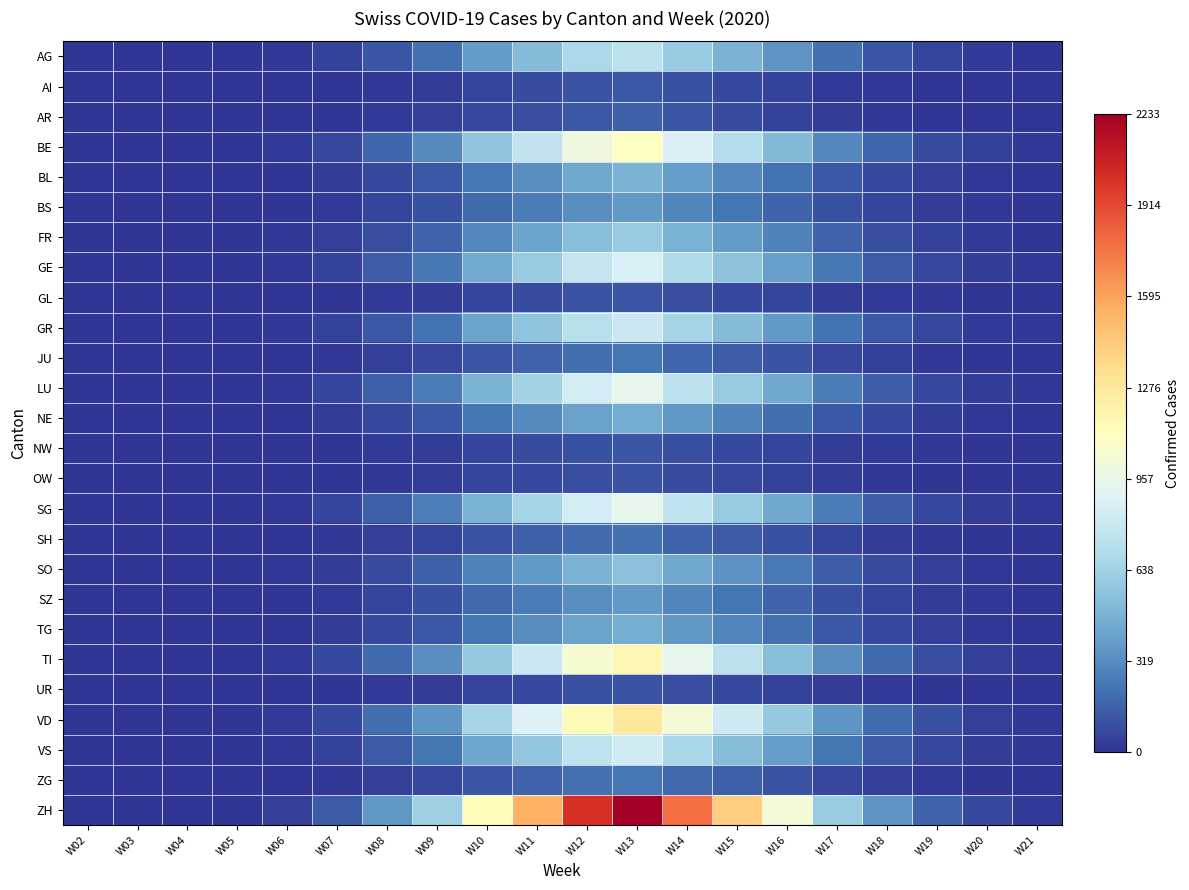

How many distinct data groups are displayed?

26